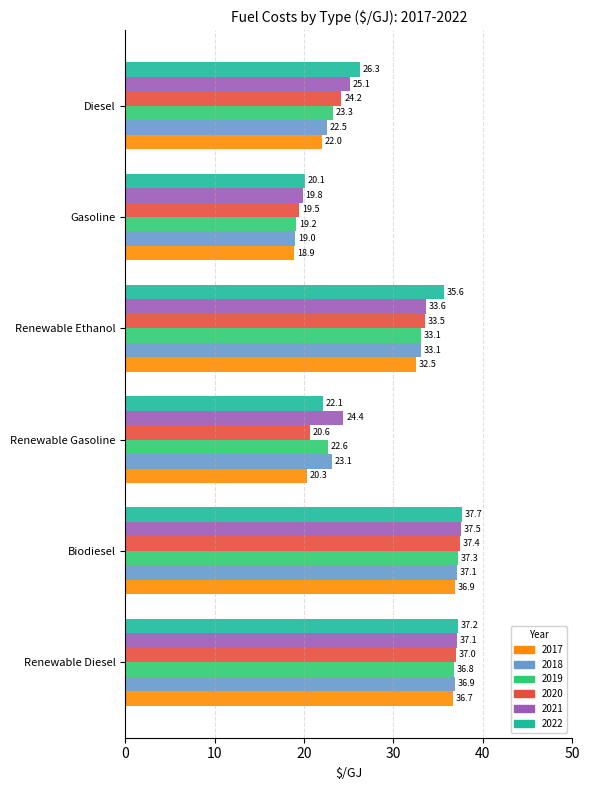

What is the difference between the maximum and minimum values in the 2022 series?

17.5